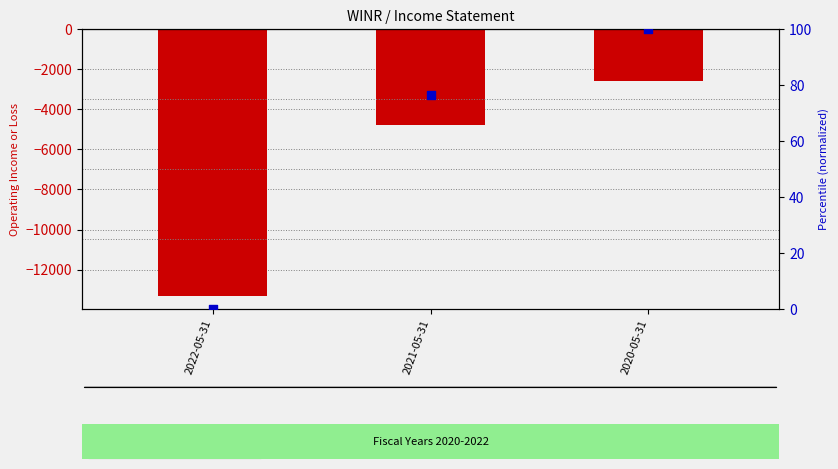

Which series has the largest Y range (max minus min)?

Operating Income or Loss